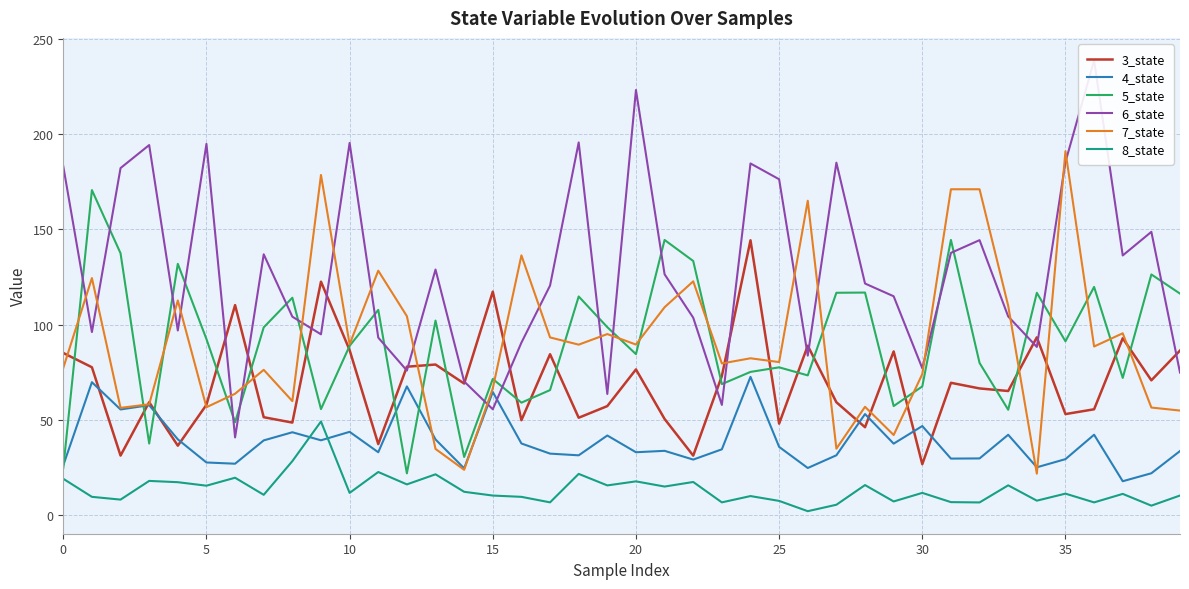

How many values in the 3_state series exceed 69?

20